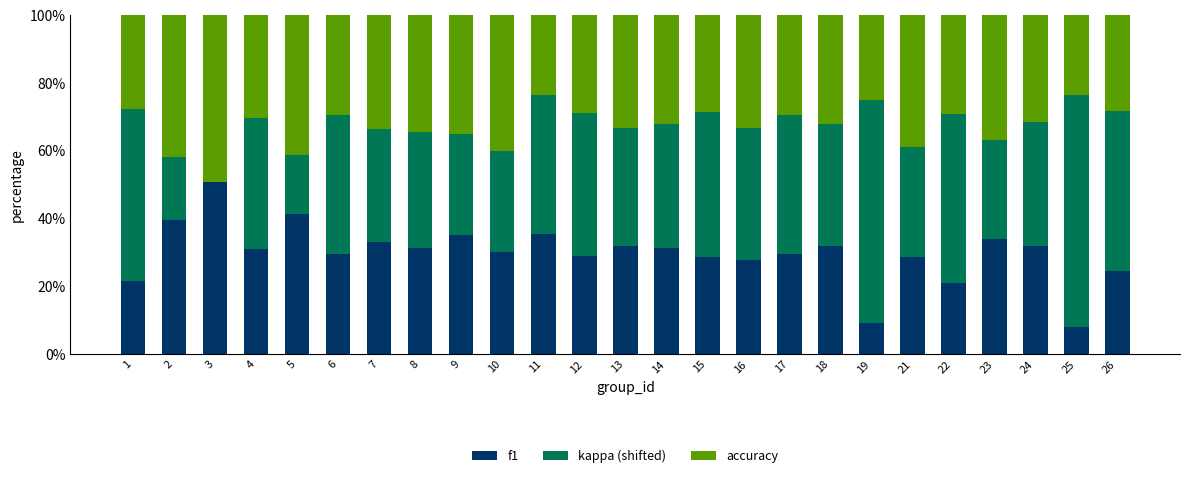

What is the difference between the f1 values at 4 and 5?

10.4